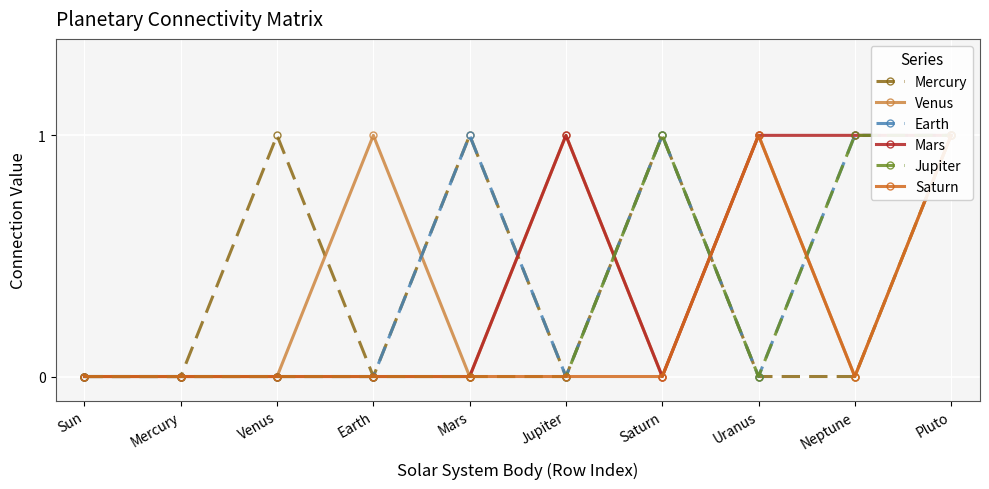

What is the label of the 4th point from the left?

Earth